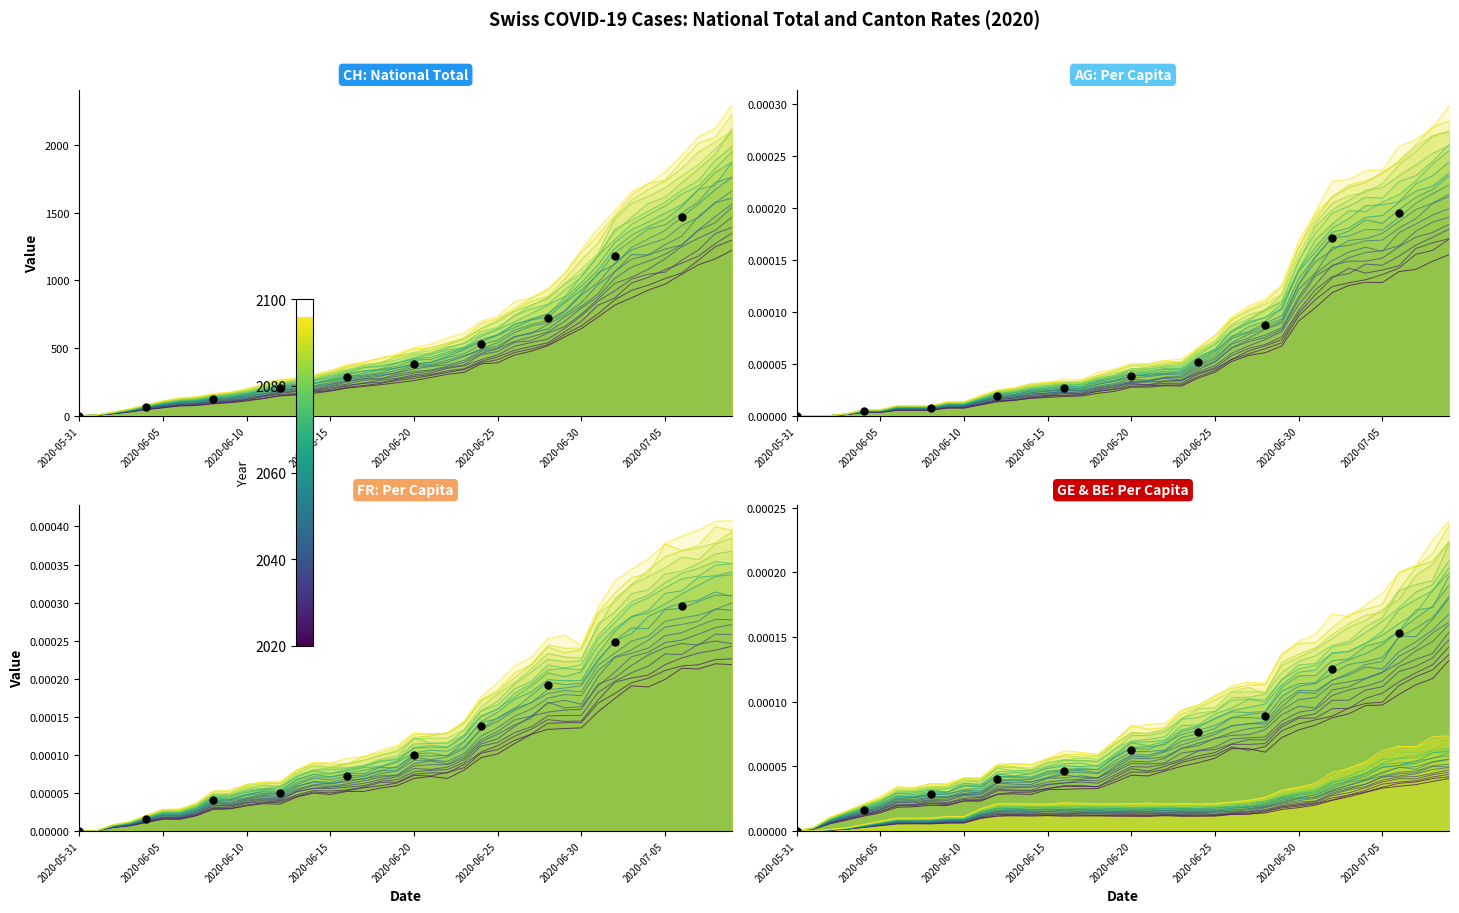

At how many categories does at least one series exceed 603?

14